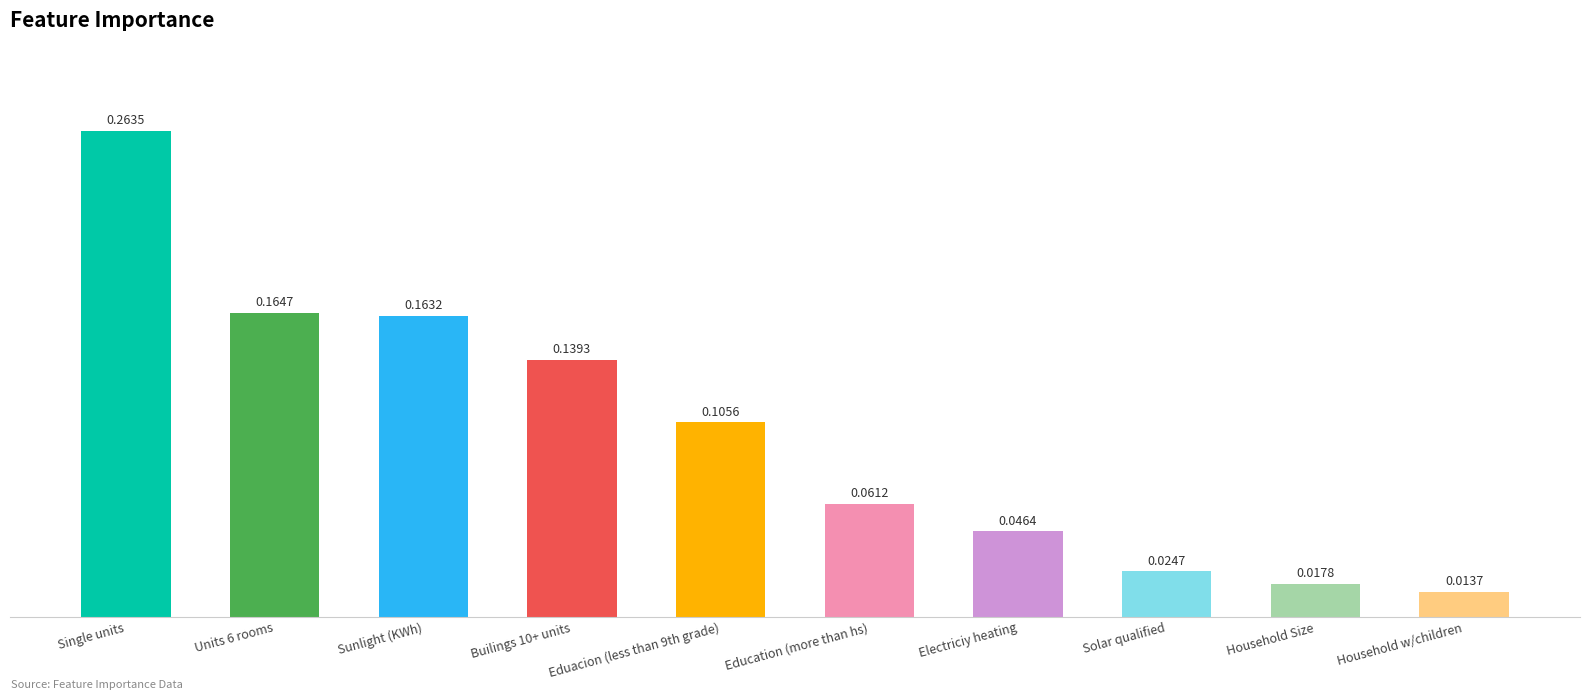

List the labels in order of value, largest first.

Single units, Units 6 rooms, Sunlight (KWh), Builings 10+ units, Eduacion (less than 9th grade), Education (more than hs), Electriciy heating, Solar qualified, Household Size, Household w/children